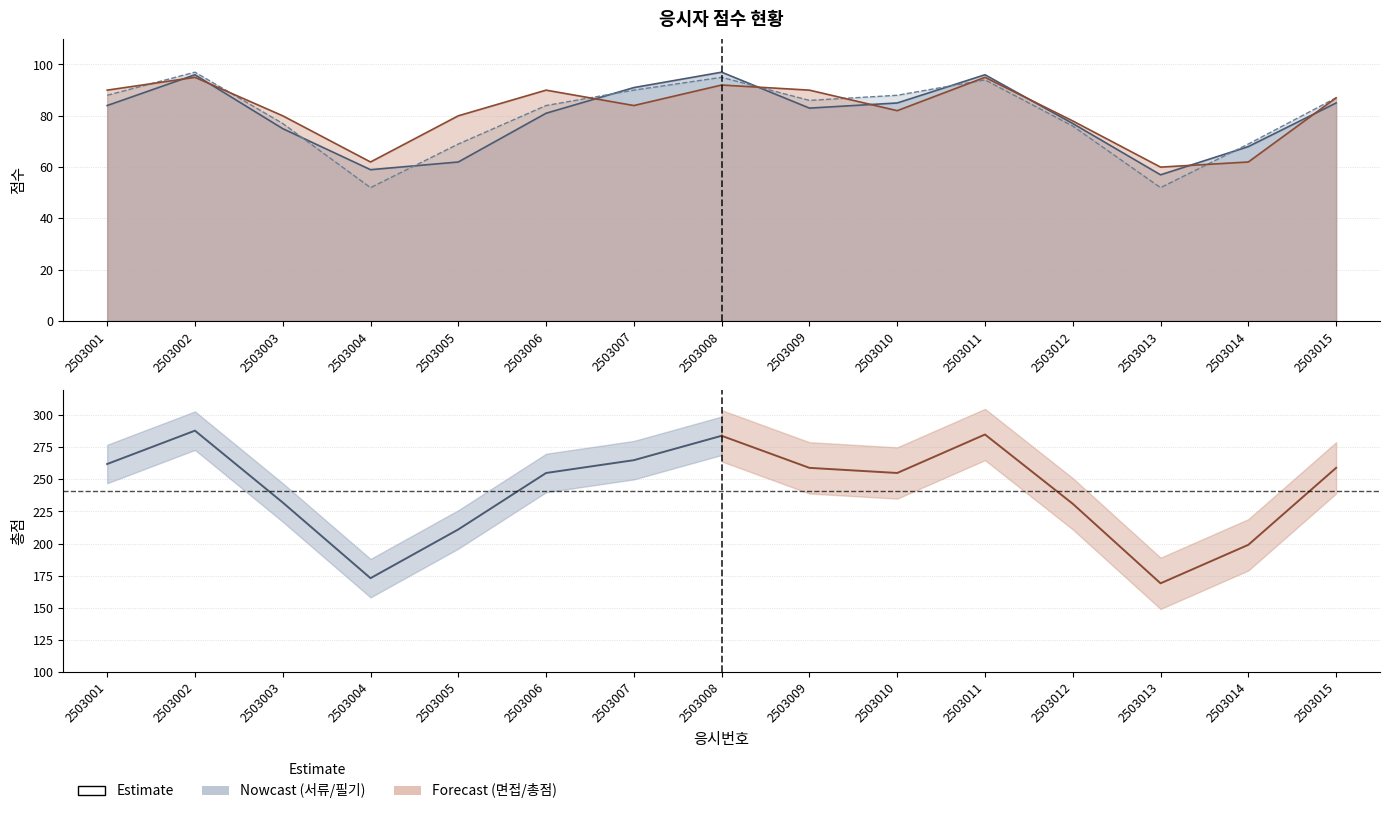

Rank the series at 2503007 from lowest to highest value.

면접, 필기, 서류